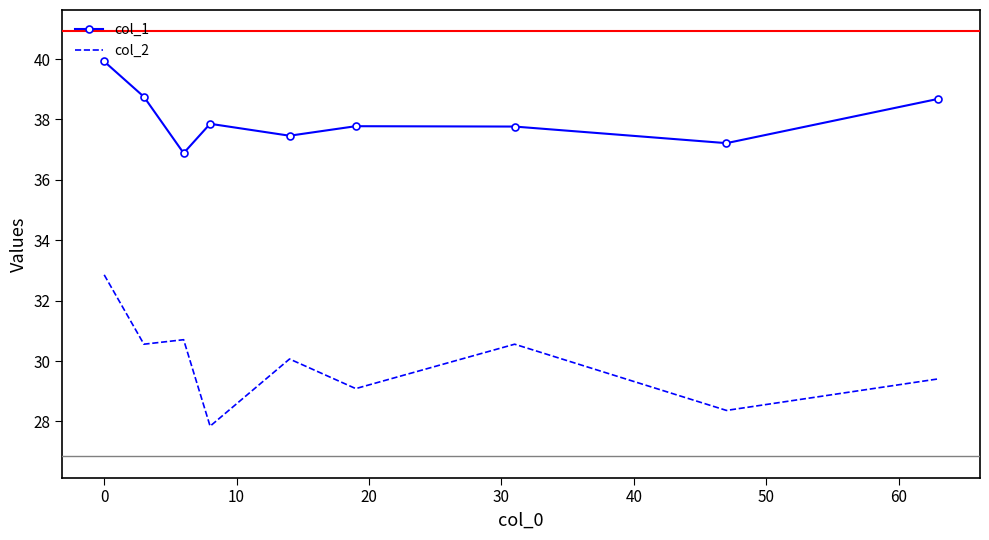

Which series has the largest total across all categories?

col_1